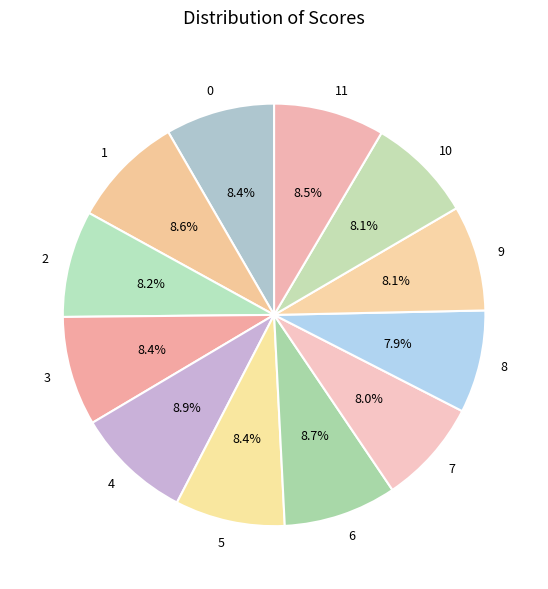

How many segments does this pie chart have?

12